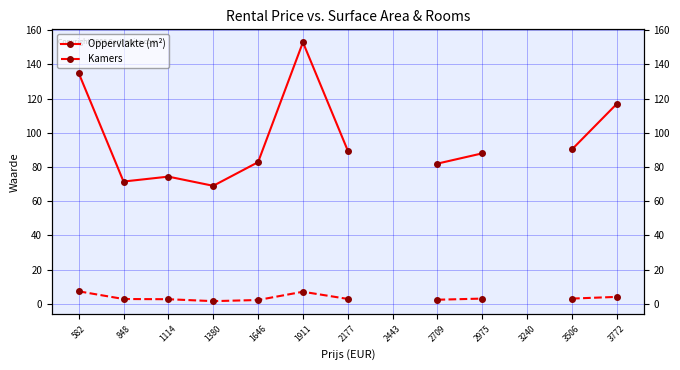

Where is the first local maximum for Oppervlakte (m²)?

1114